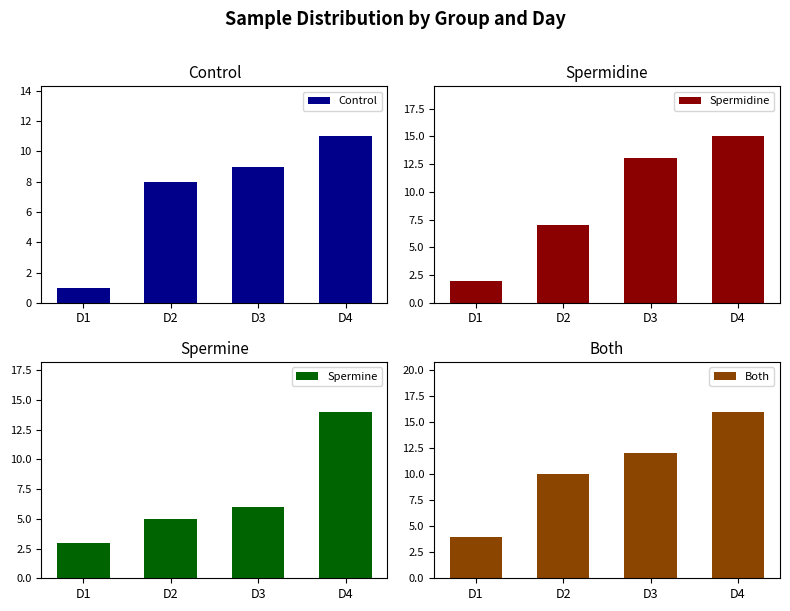

True or false: Both has a value of 5 at D3.

False